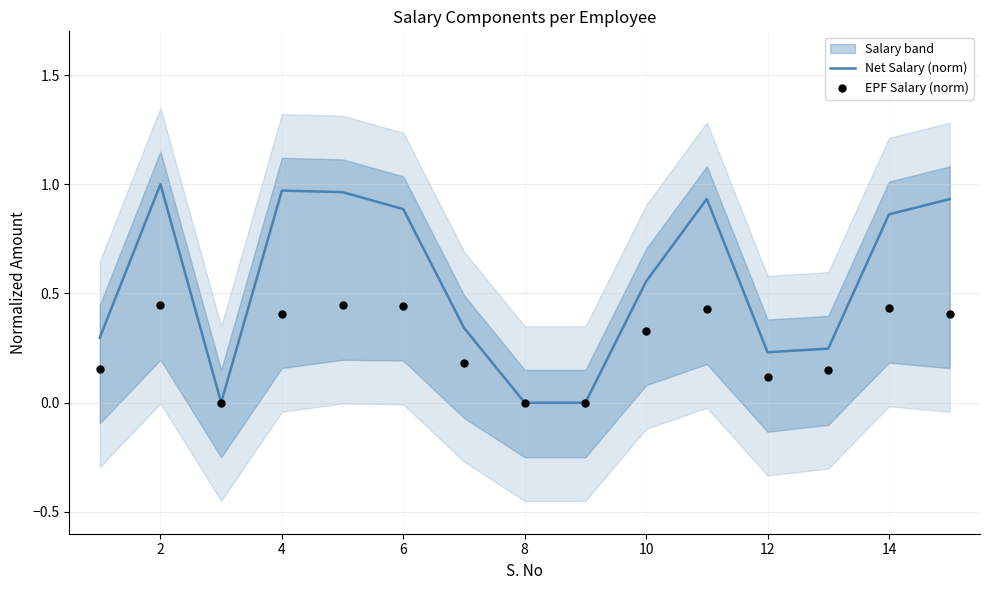

At how many categories does at least one series exceed 0?

12